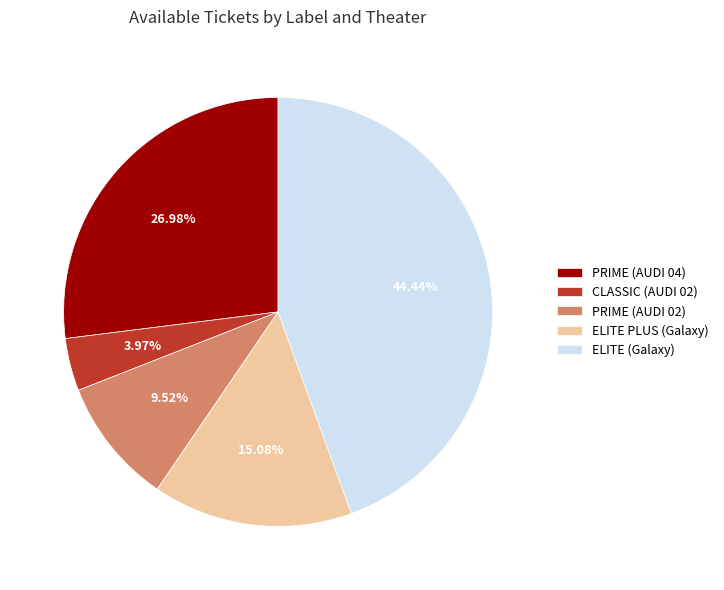

Which slice is the smallest?

CLASSIC (AUDI 02)